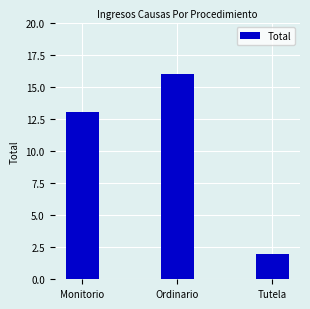

Which label corresponds to the largest value in the chart?

Ordinario